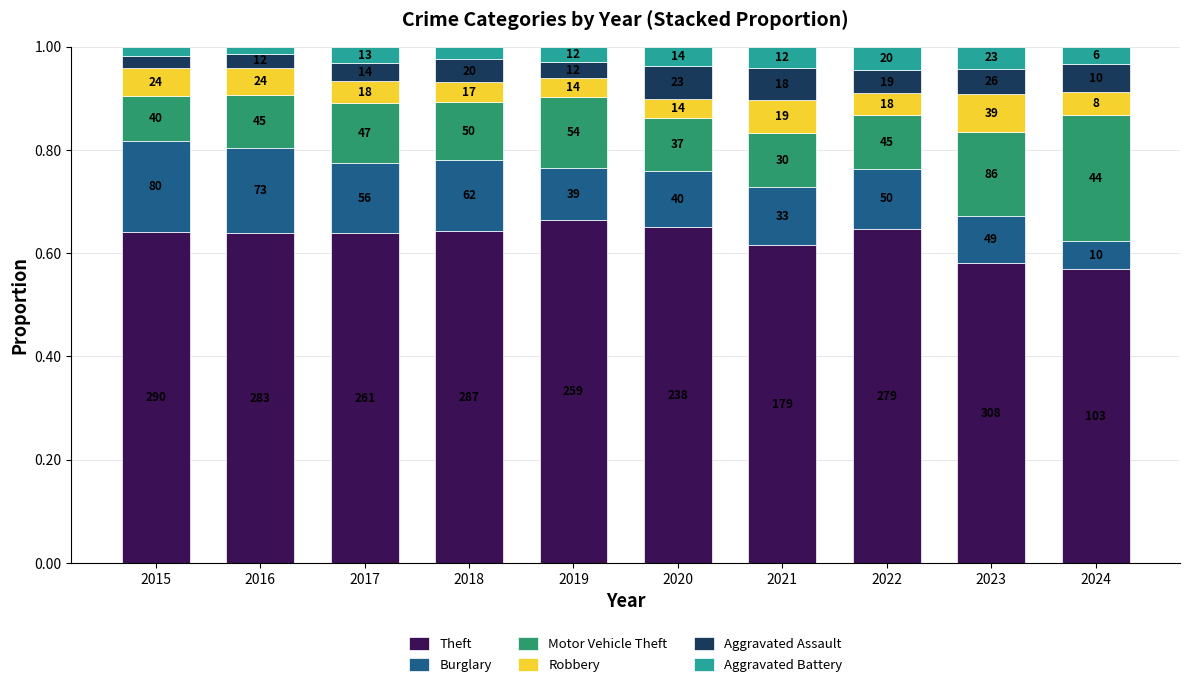

How many bars are there in total?

10